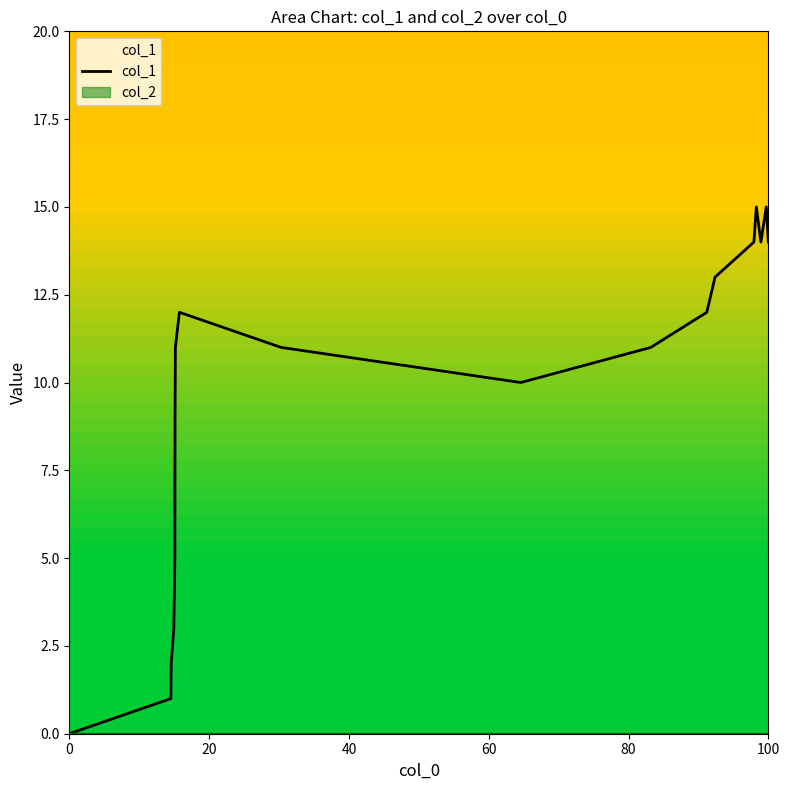

Is it true that col_1 equals 19 at 100?

False